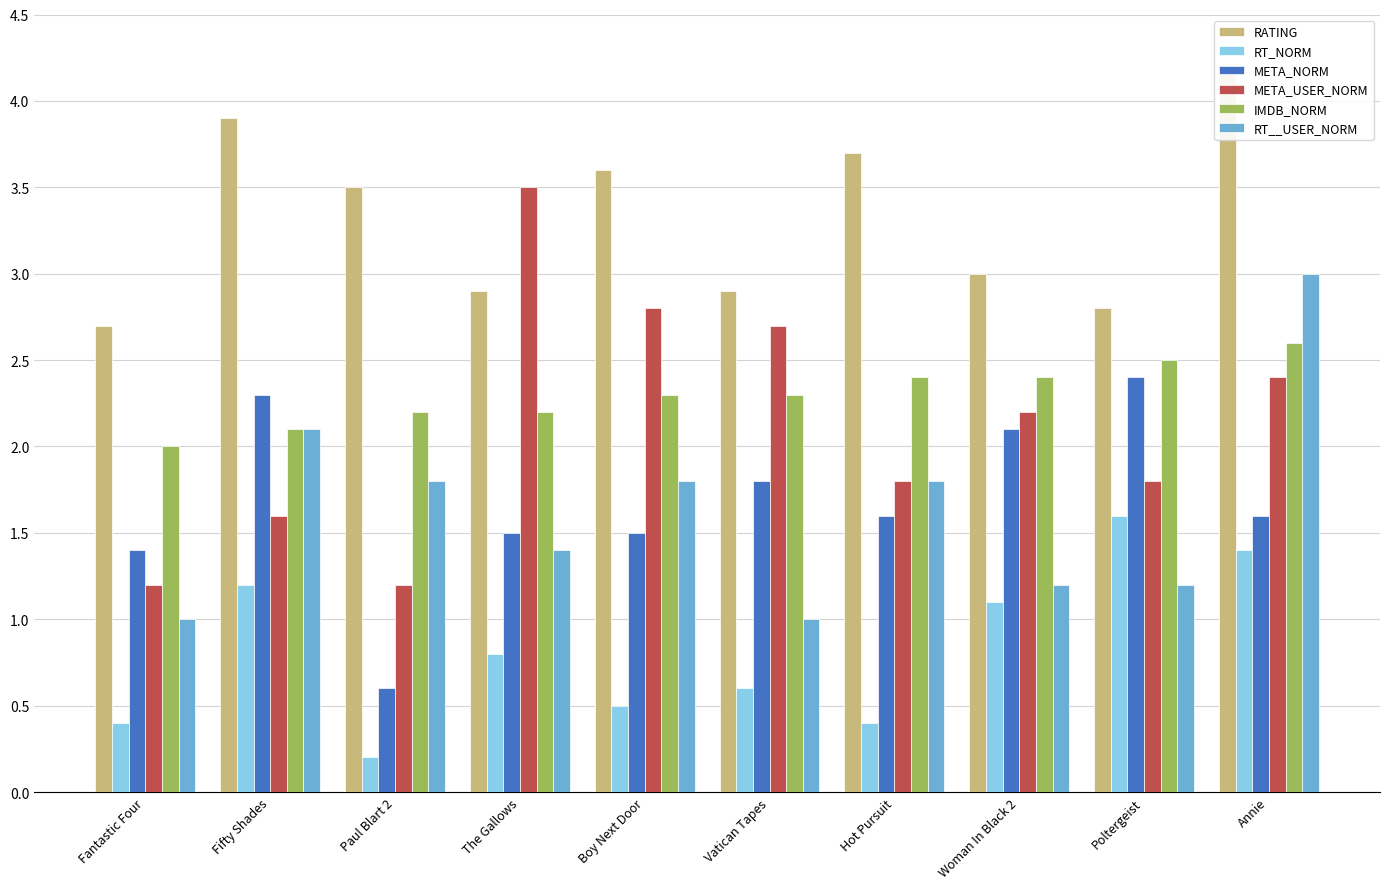

How many groups of bars are there?

10